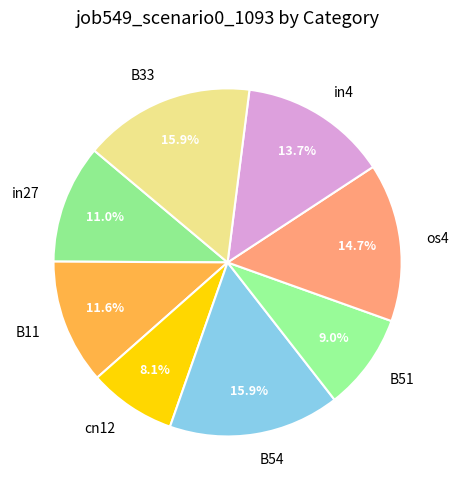

Which category has the smallest portion of the pie?

cn12